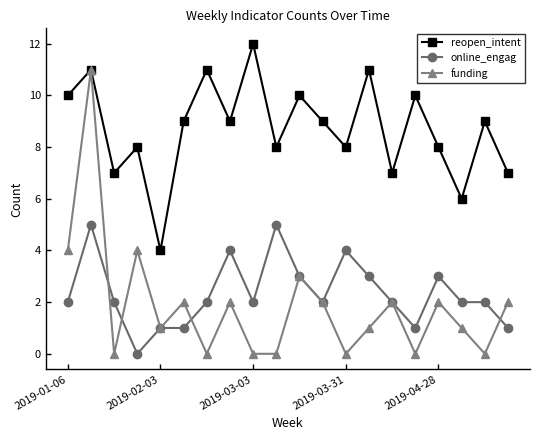

True or false: online_engag has more than 0 points higher than both neighbors.

True